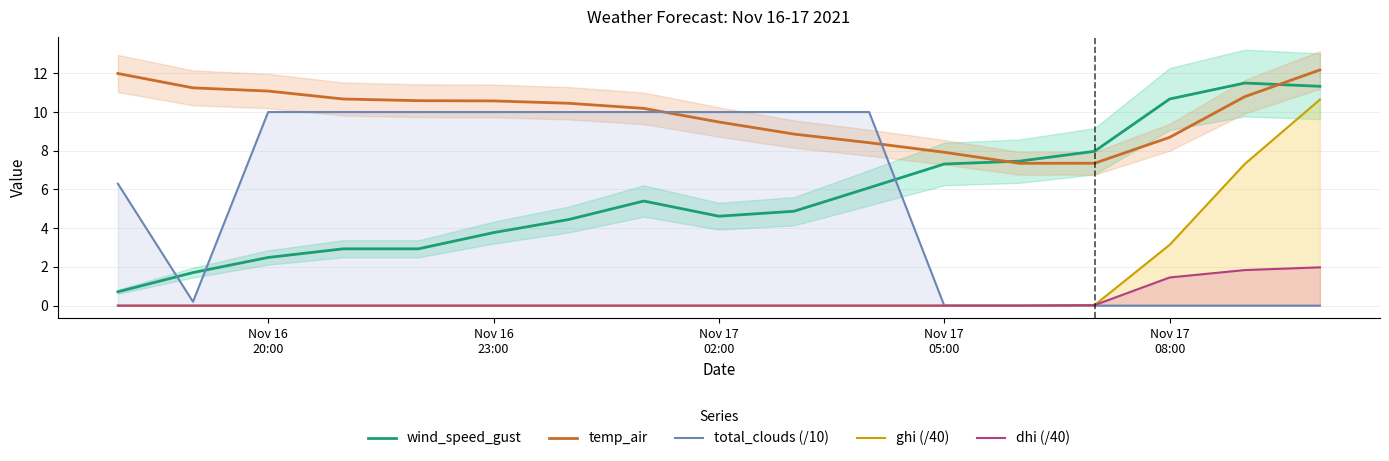

True or false: wind_speed_gust and ghi (/40) intersect in this chart.

False